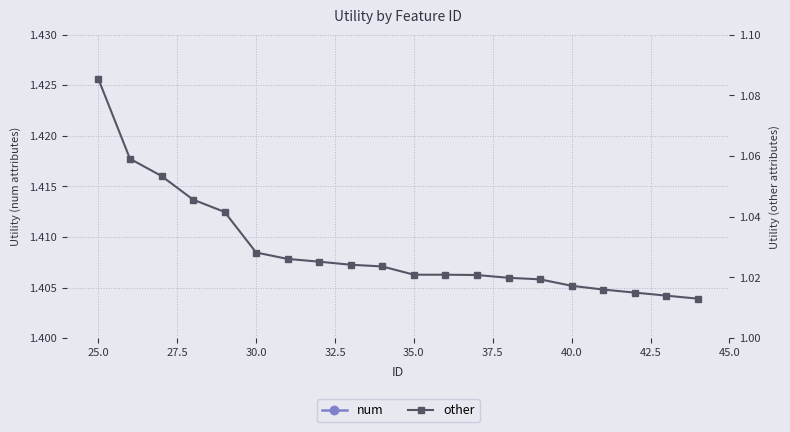

What is the sum of all num values?

28.3